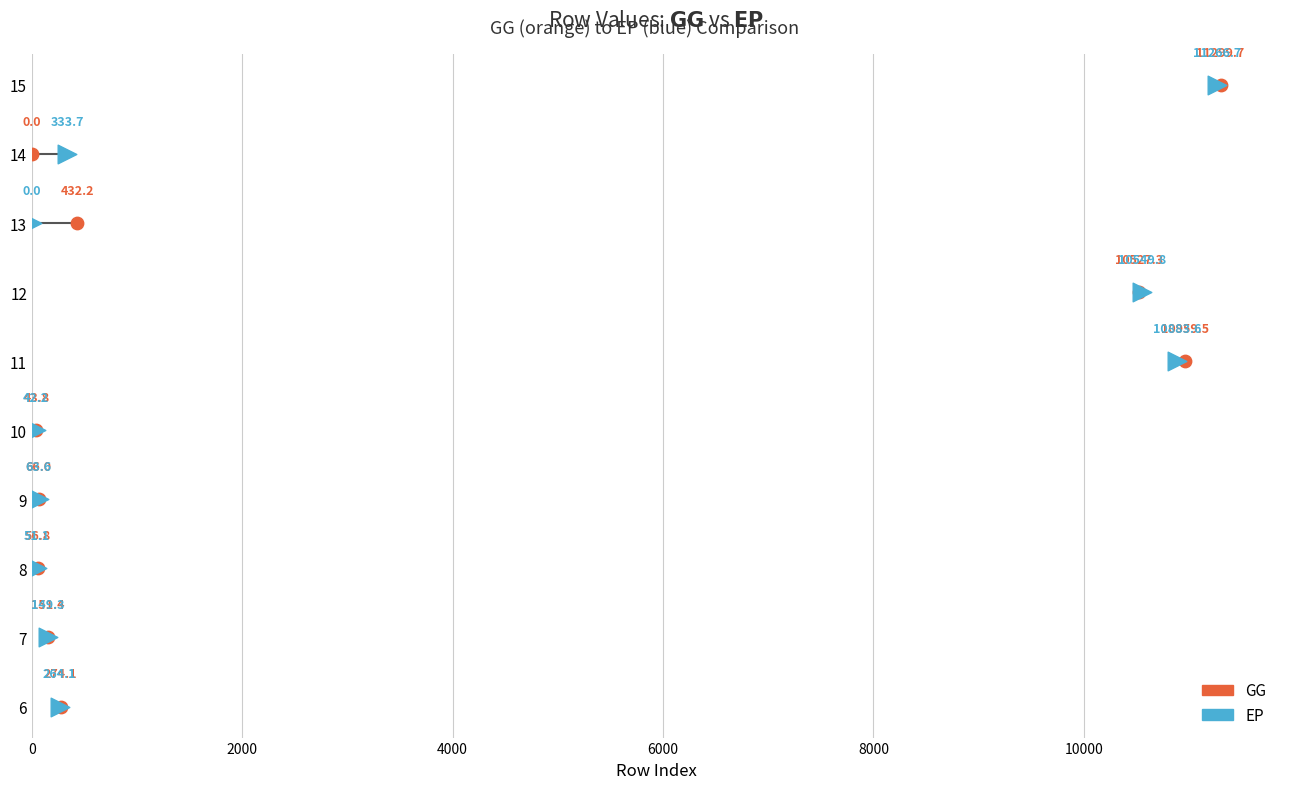

Which series has the widest spread of Y values?

GG